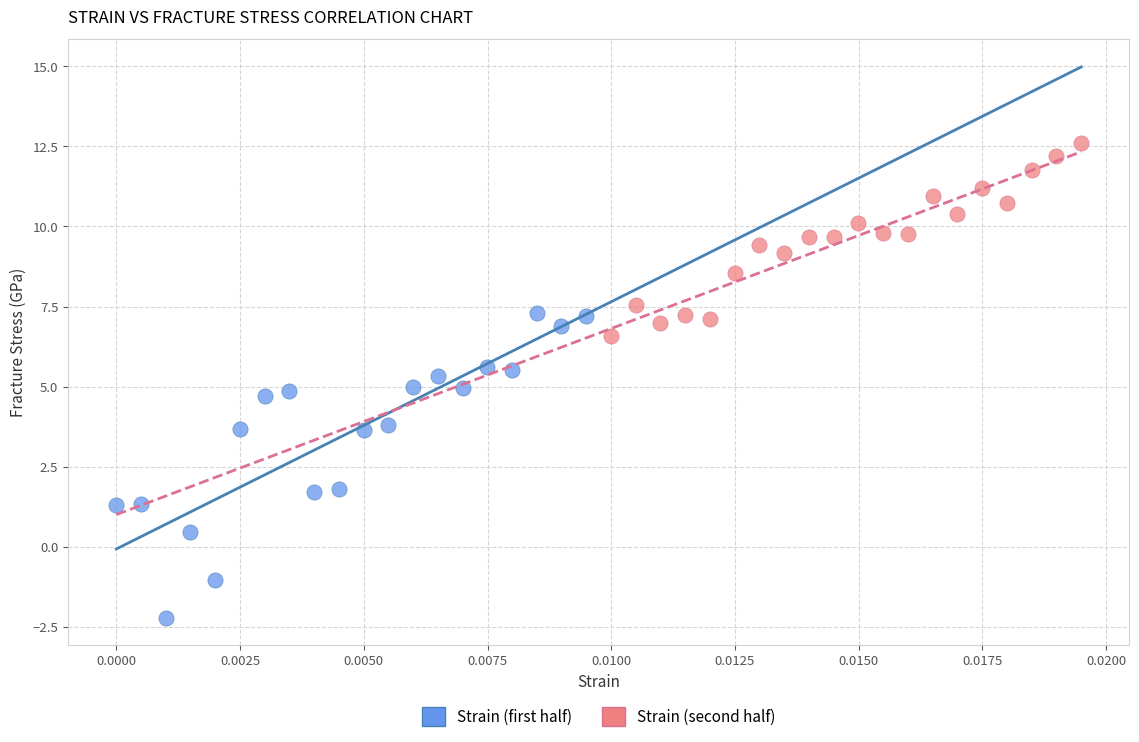

Which series reaches the maximum Y coordinate?

Strain (second half)